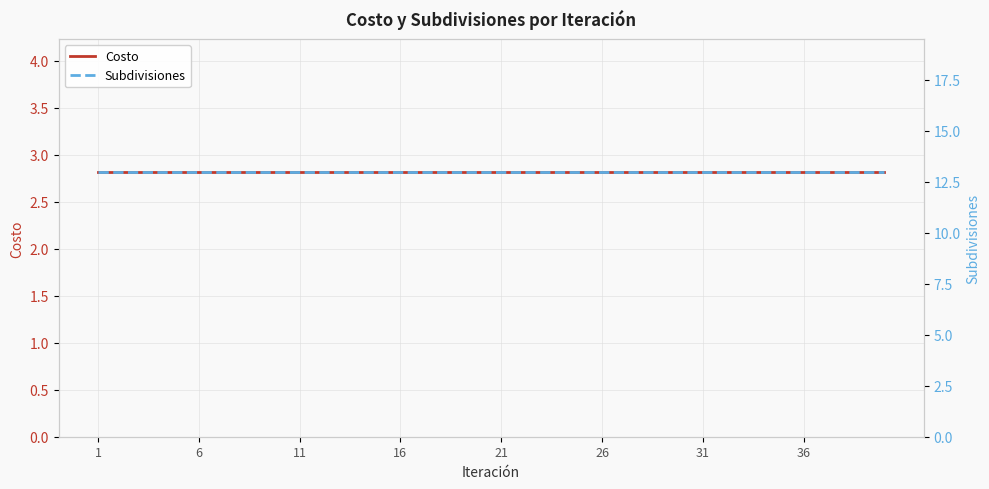

At which label is Subdivisiones closest to 13?

1